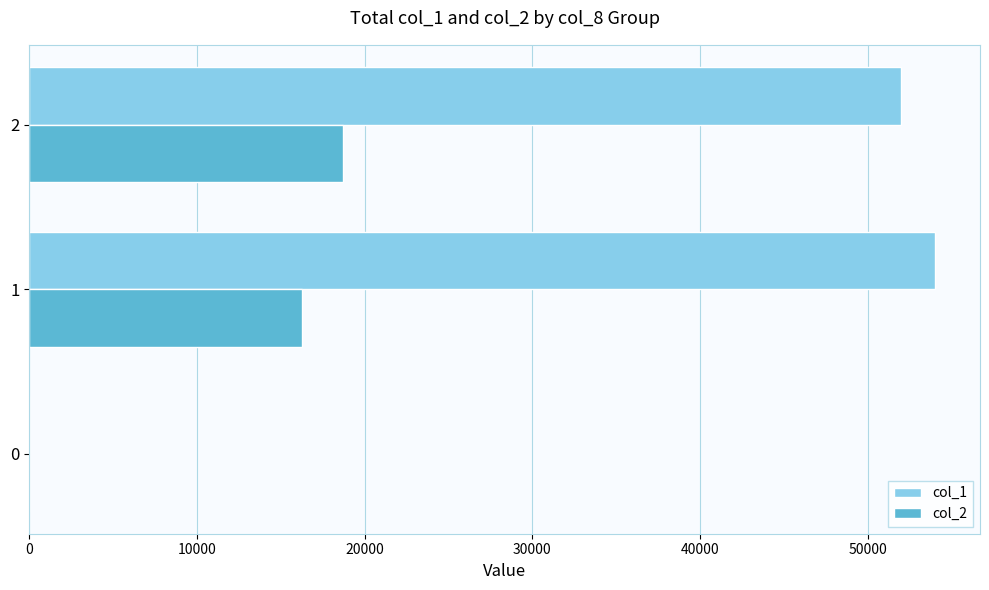

The value of col_2 at 1 is 8444. True or false?

False